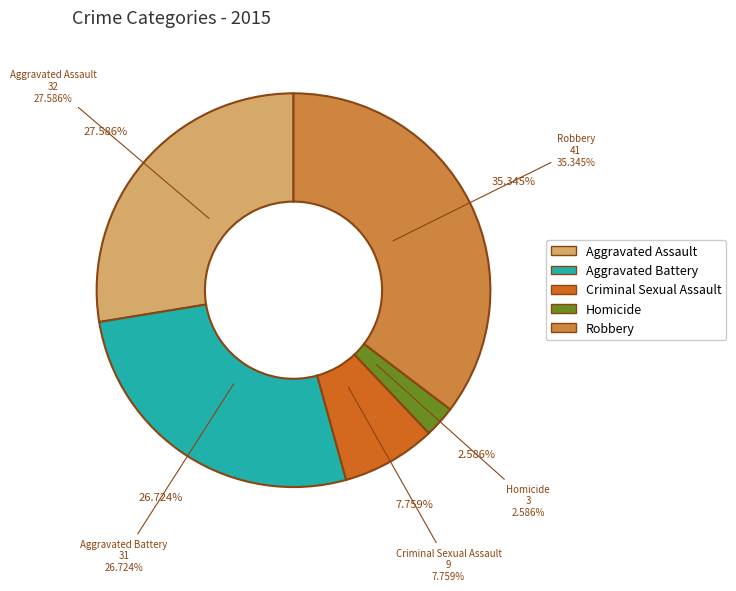

Is it true that Robbery is 35% of the pie?

True